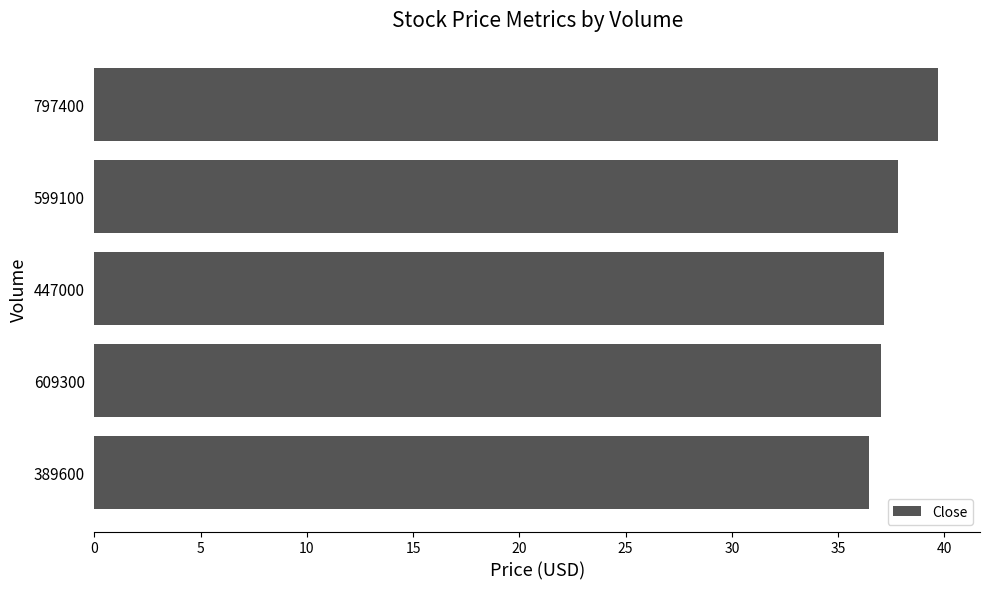

Which category has the highest value across all series?

797400